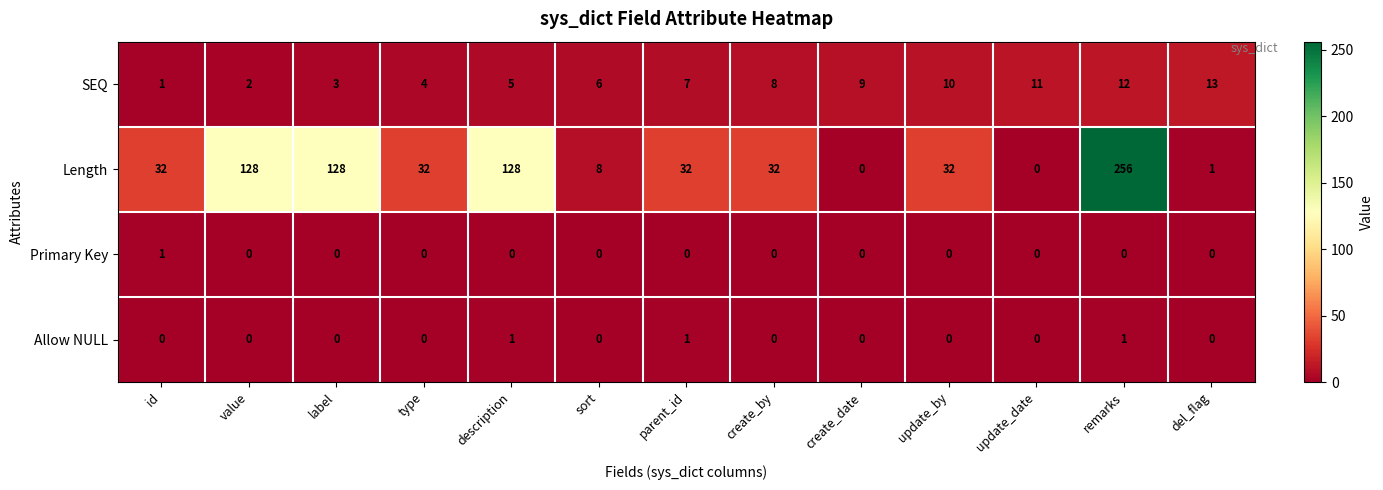

What is the total value across all series at type?

36